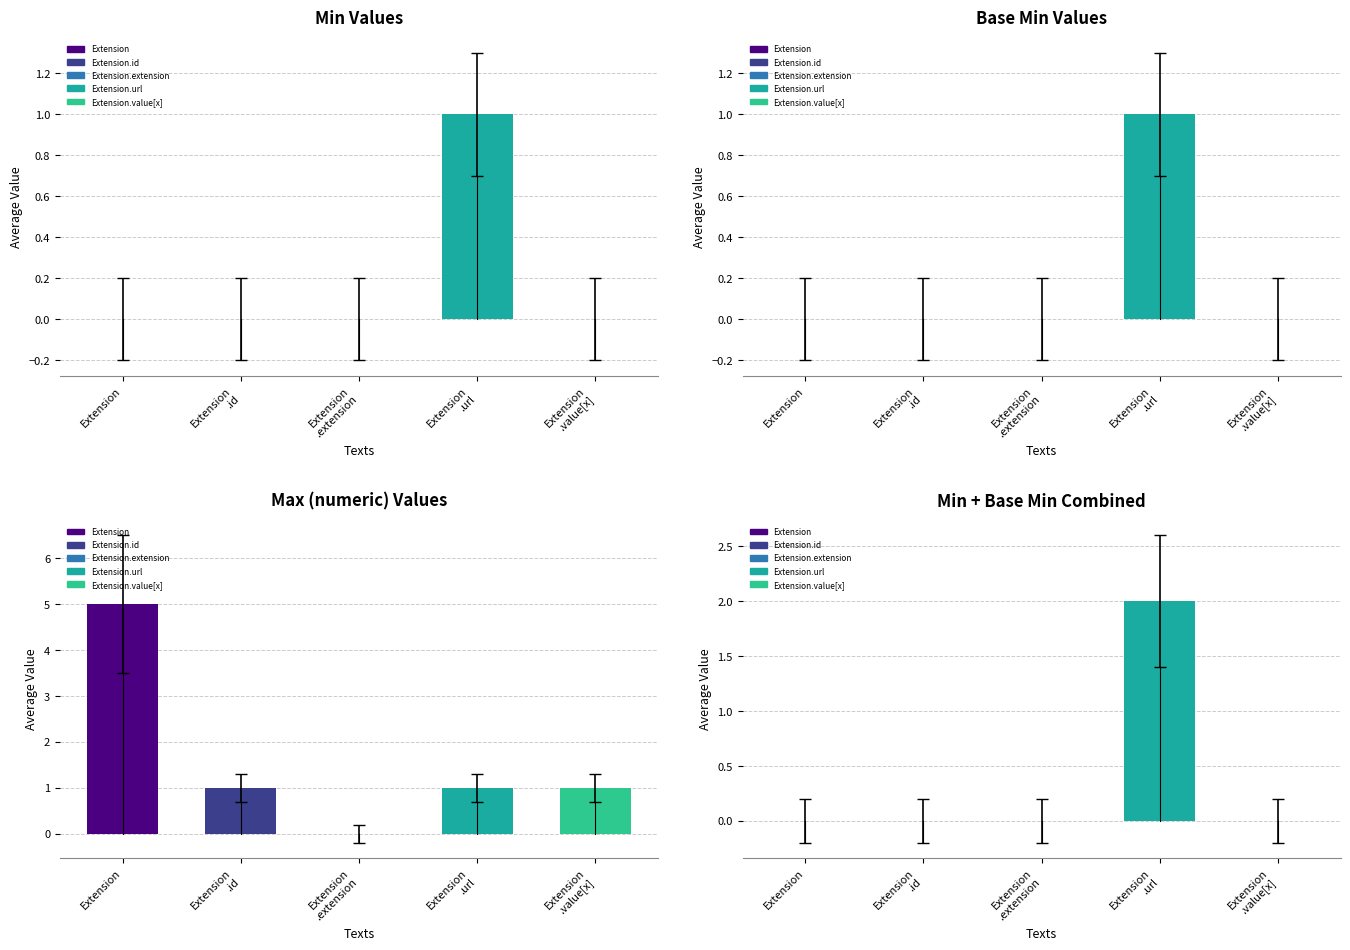

What is the value of the Base Min bar at the 4th from the left?

1